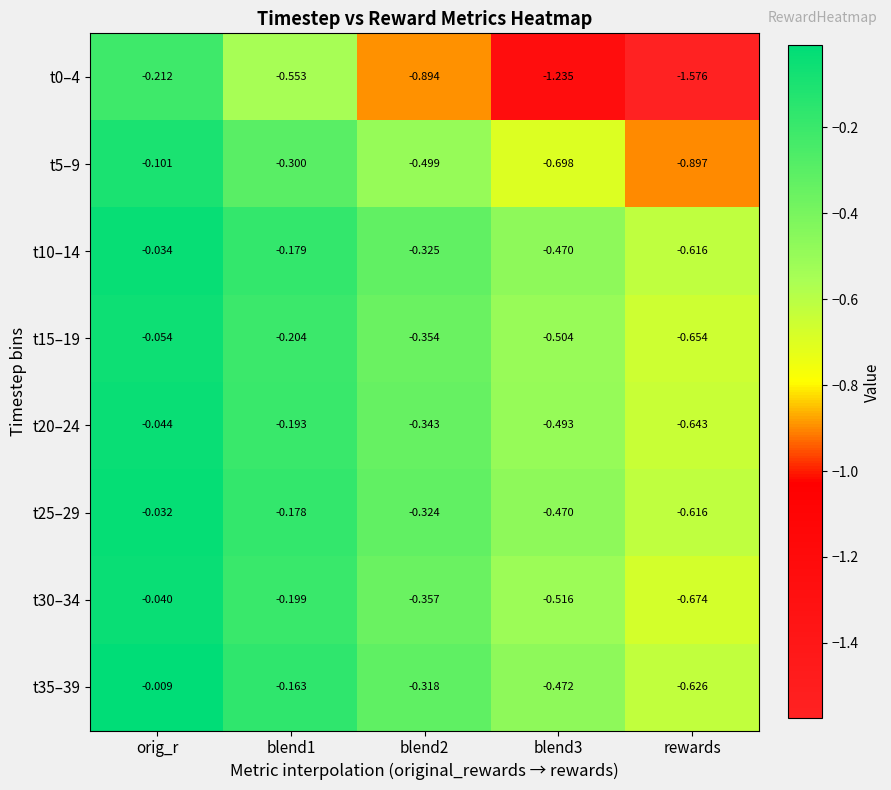

Where is t10–14 nearest to the value 0?

orig_r